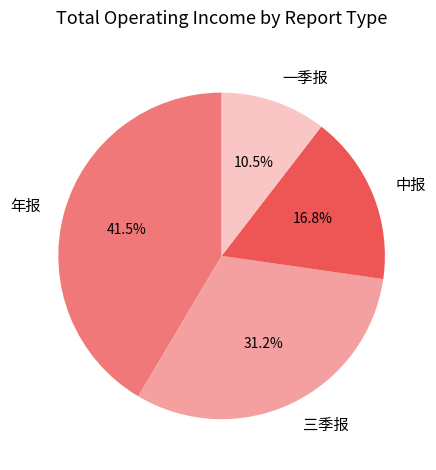

Combined, do 一季报 and 三季报 account for over 50%?

No